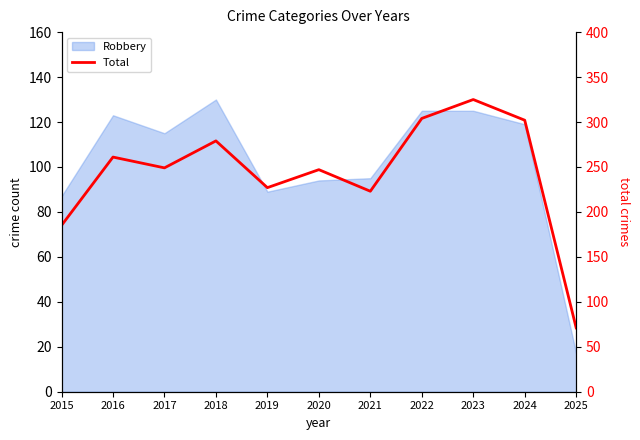

Where does the data first go above 249?

2016